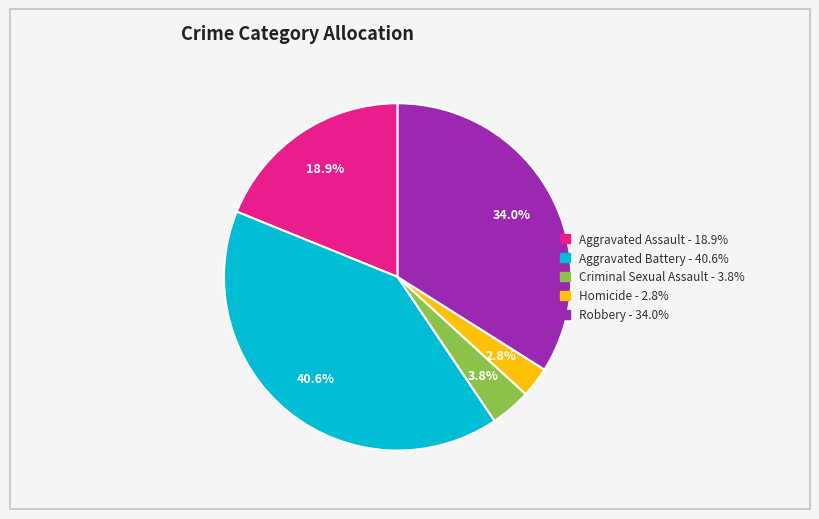

Does Aggravated Assault account for over 50% of the chart?

No